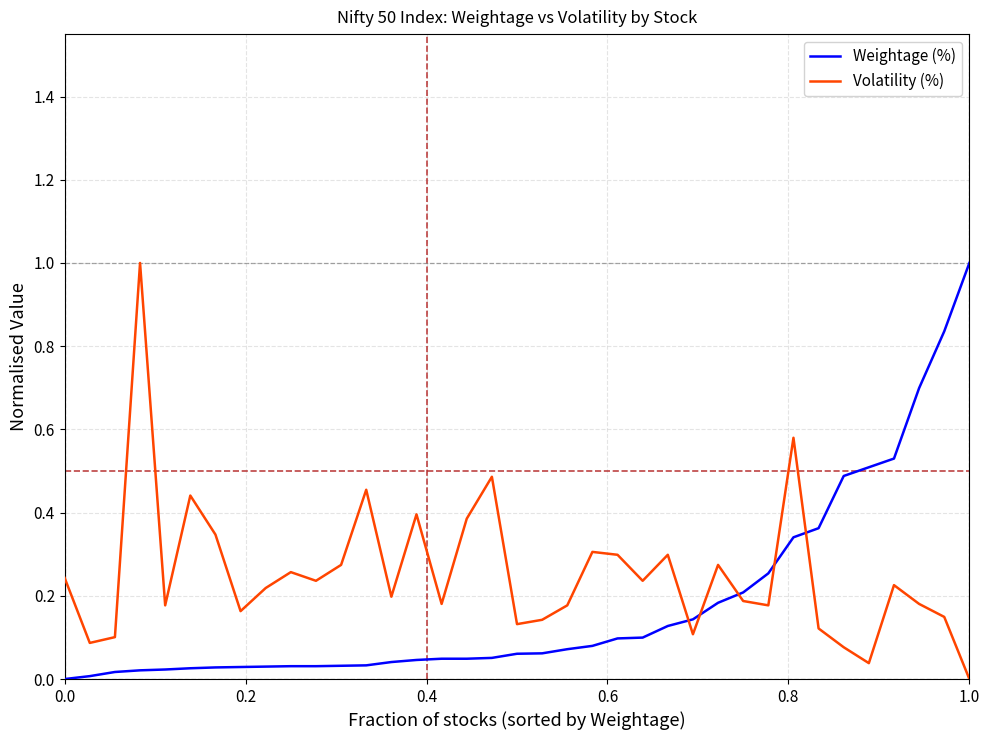

How many values in the Weightage (%) series exceed 0?

36